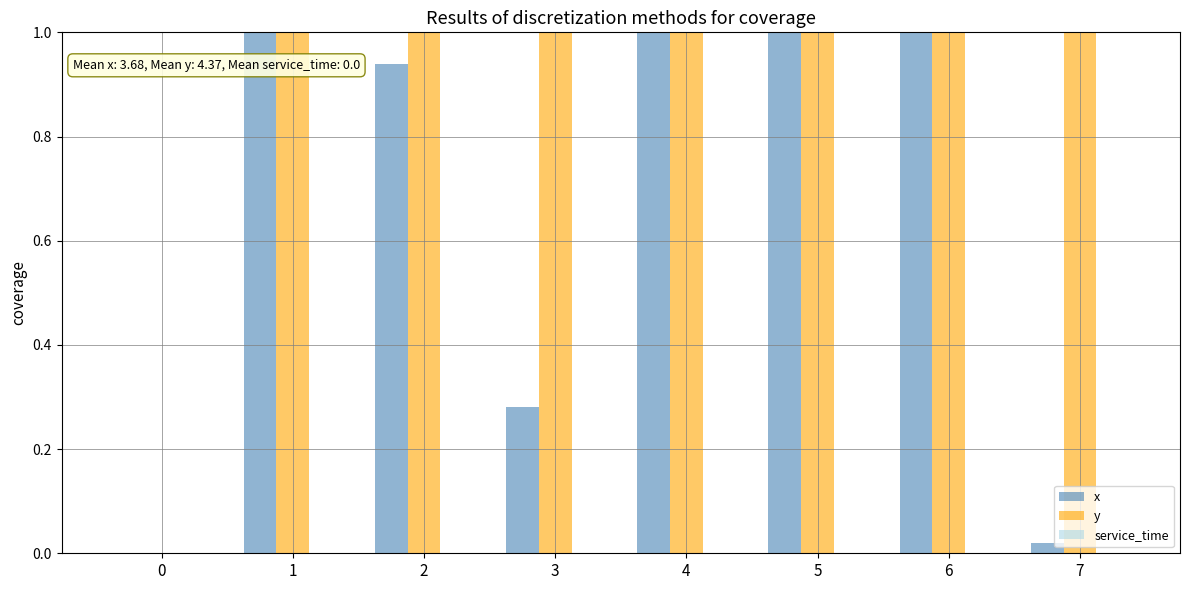

Which series has the largest range (max minus min)?

y